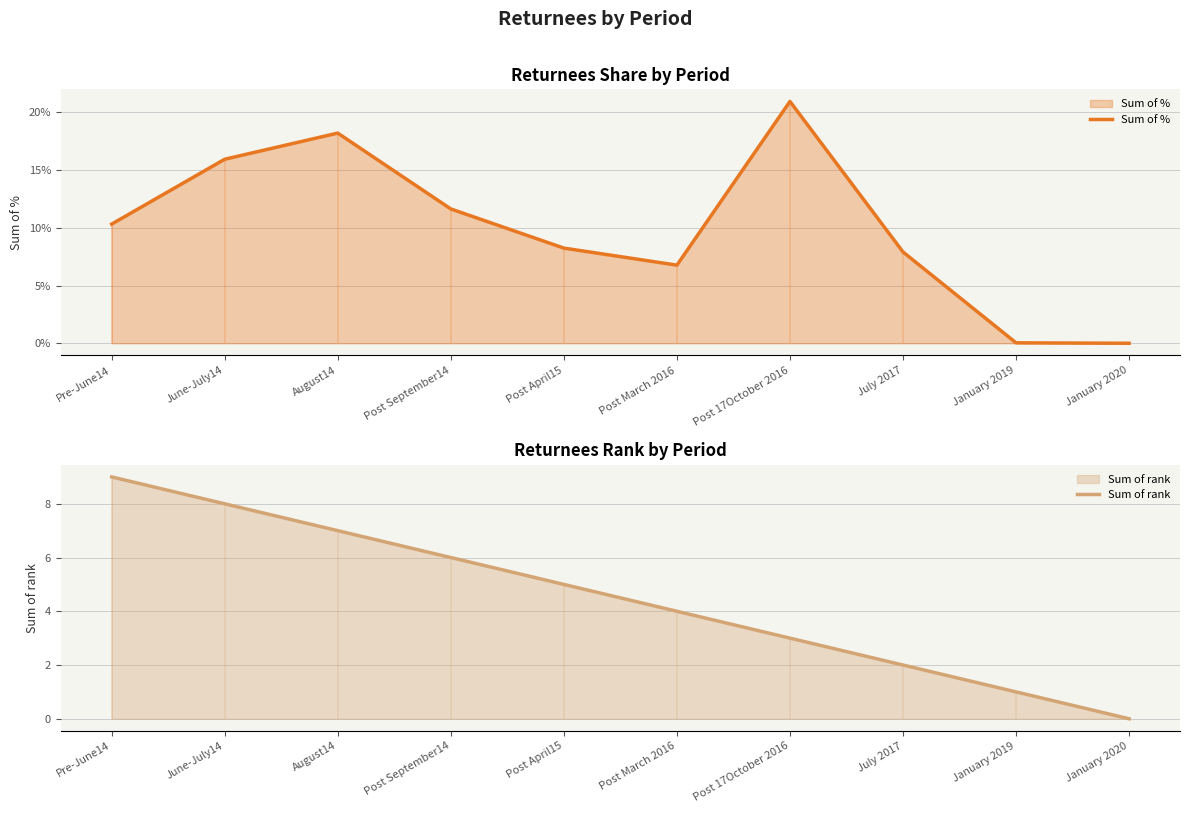

How many data points in Sum of rank are above 5?

4